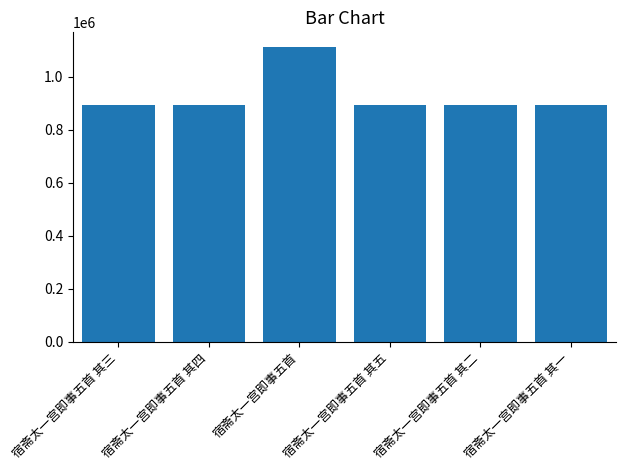

How many bars are there in total?

6